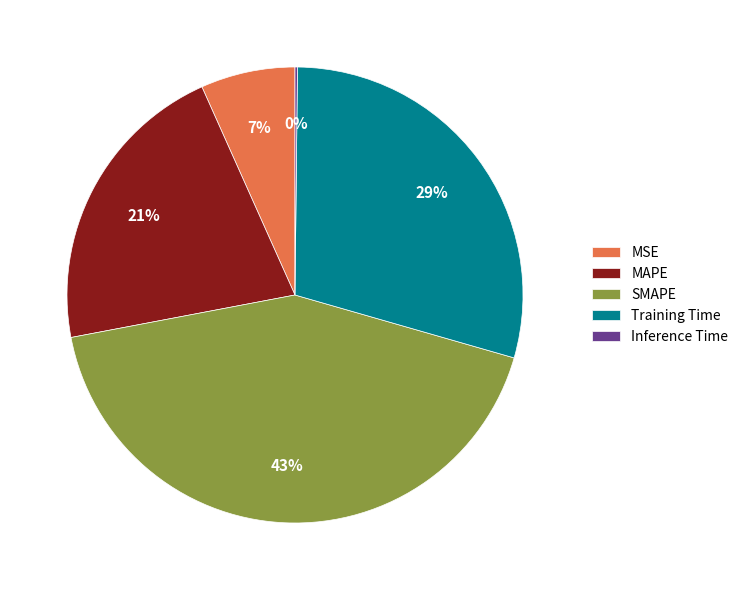

To the nearest percent, what is the average slice percentage?

20%